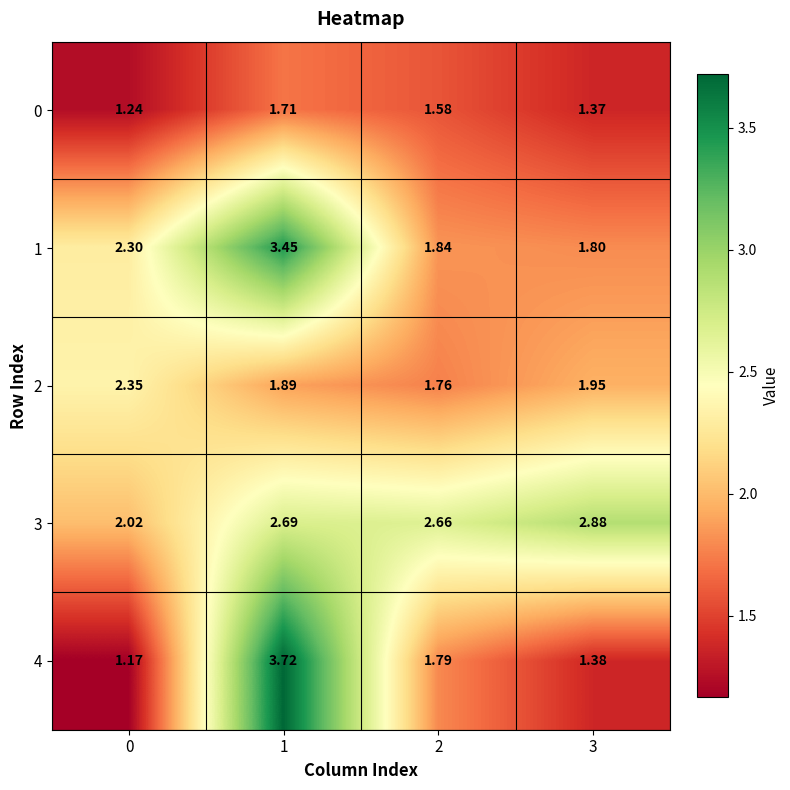

Which series has the largest total across all categories?

3